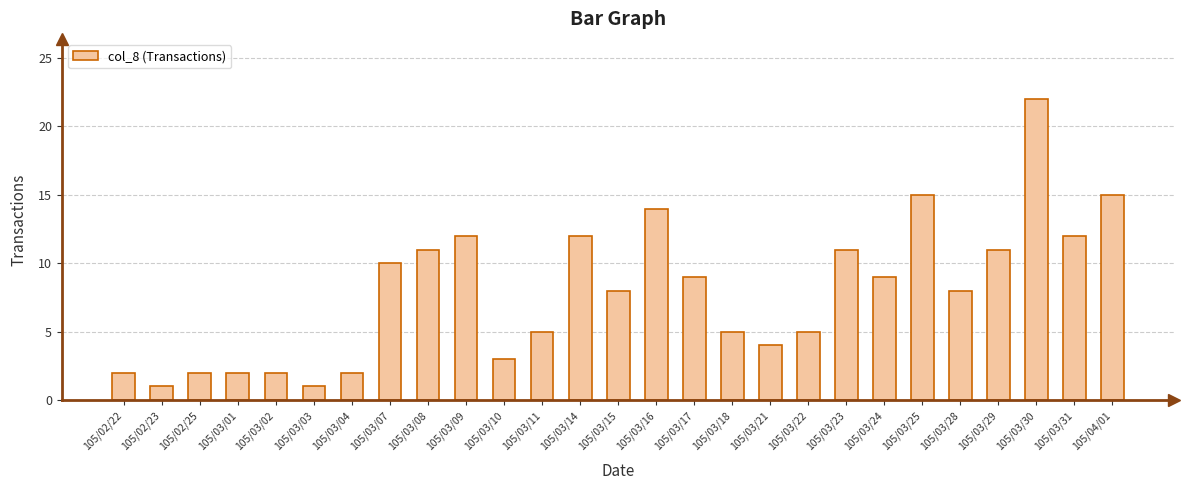

Reading right to left, what are all the values shown in this chart?

105/04/01=15	105/03/31=12	105/03/30=22	105/03/29=11	105/03/28=8	105/03/25=15	105/03/24=9	105/03/23=11	105/03/22=5	105/03/21=4	105/03/18=5	105/03/17=9	105/03/16=14	105/03/15=8	105/03/14=12	105/03/11=5	105/03/10=3	105/03/09=12	105/03/08=11	105/03/07=10	105/03/04=2	105/03/03=1	105/03/02=2	105/03/01=2	105/02/25=2	105/02/23=1	105/02/22=2